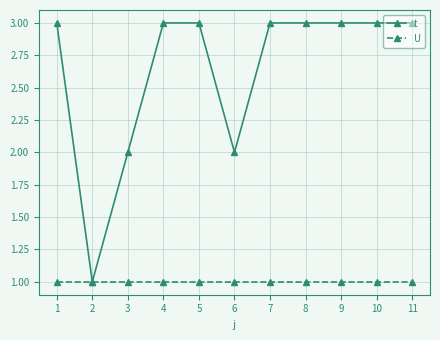

Is the value of U at 5 greater than the value of t at 10?

No